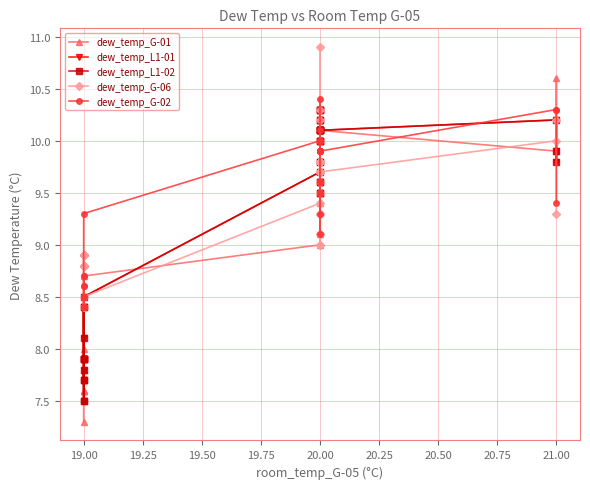

Where is dew_temp_L1-02 nearest to the value 8?

19.00